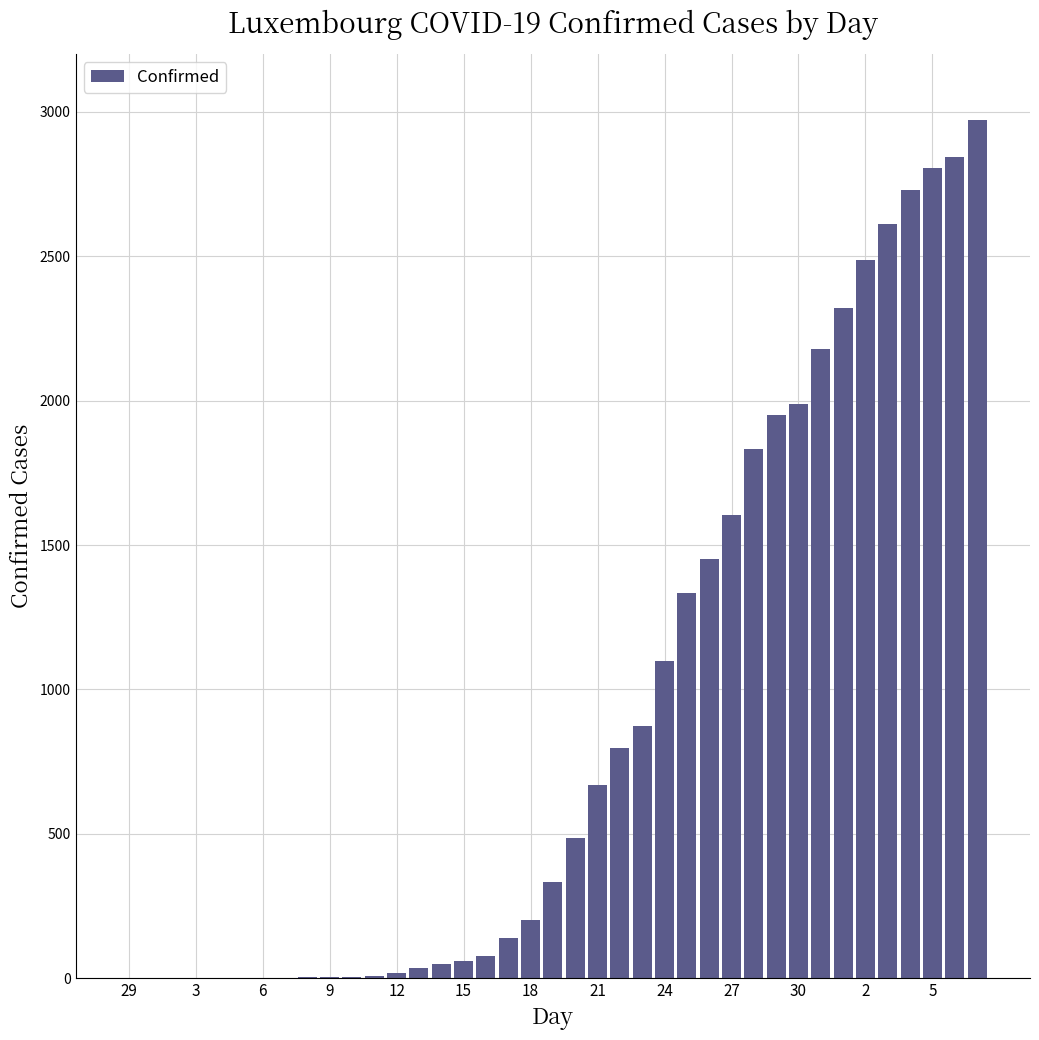

What is the maximum value shown in the chart?

2970